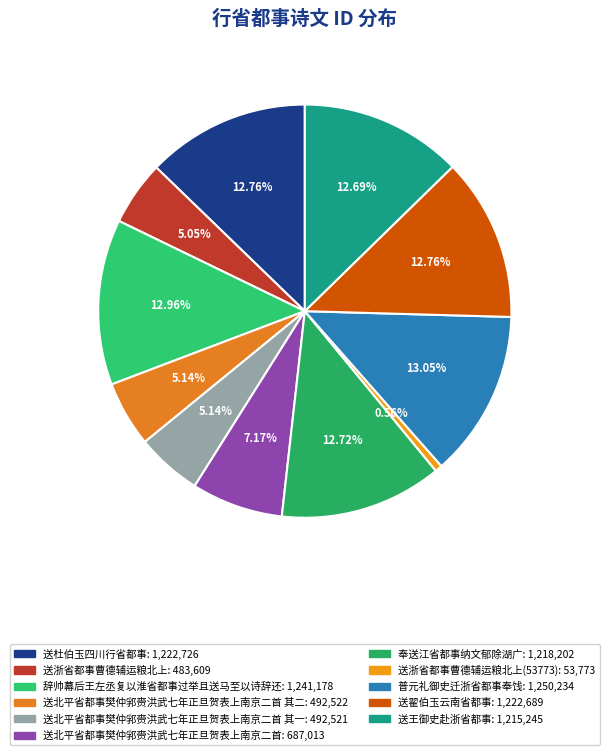

Rank the categories by value from lowest to highest.

送浙省都事曹德辅运粮北上(53773), 送浙省都事曹德辅运粮北上, 送北平省都事樊仲郛赍洪武七年正旦贺表上南京二首 其一, 送北平省都事樊仲郛赍洪武七年正旦贺表上南京二首 其二, 送北平省都事樊仲郛赍洪武七年正旦贺表上南京二首, 送王御史赴浙省都事, 奉送江省都事纳文郁除湖广, 送翟伯玉云南省都事, 送杜伯玉四川行省都事, 辞帅幕后王左丞复以淮省都事过举且送马至以诗辞还, 普元礼御史迁浙省都事奉饯